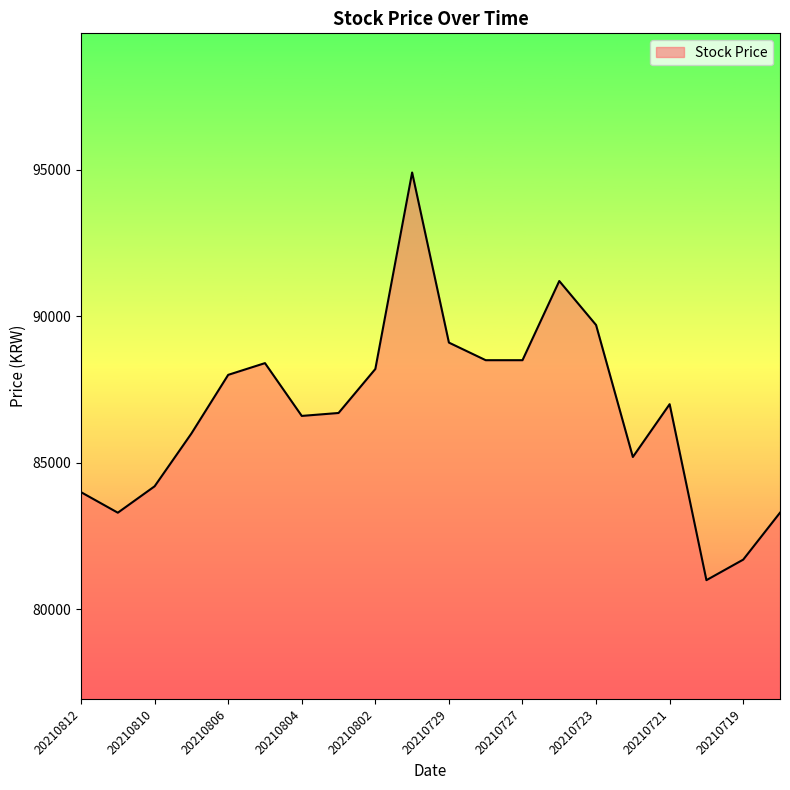

What is the difference between the maximum and minimum values?

13900